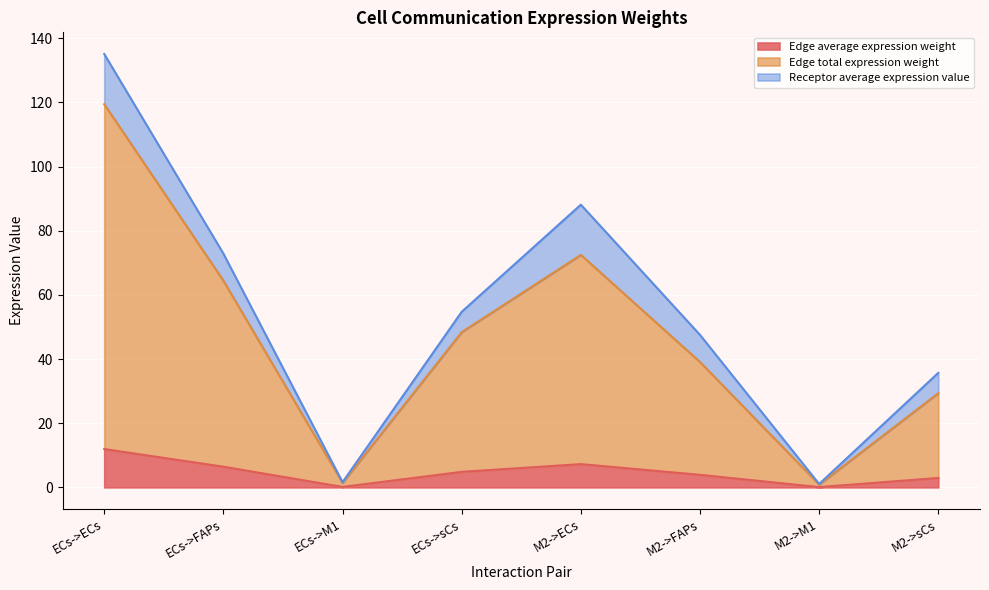

What is the total value across all series at ECs->sCs?

54.7